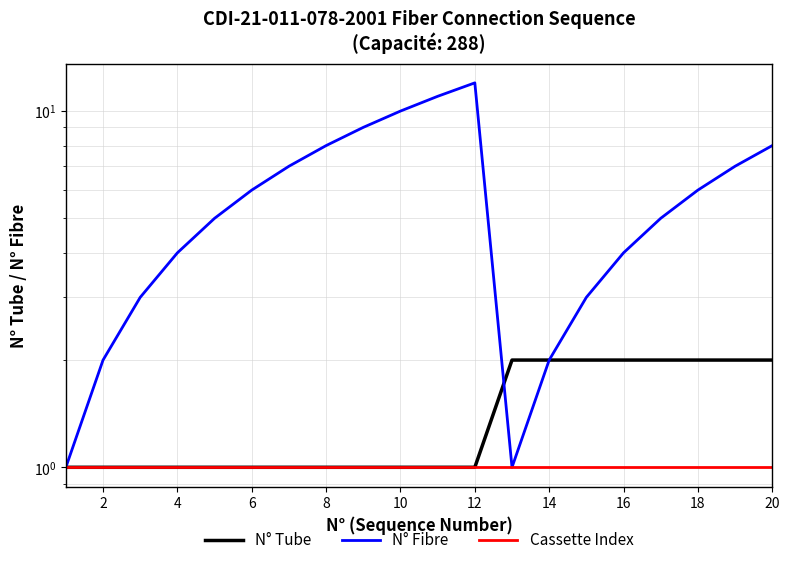

Which series has the largest total across all categories?

N° Fibre